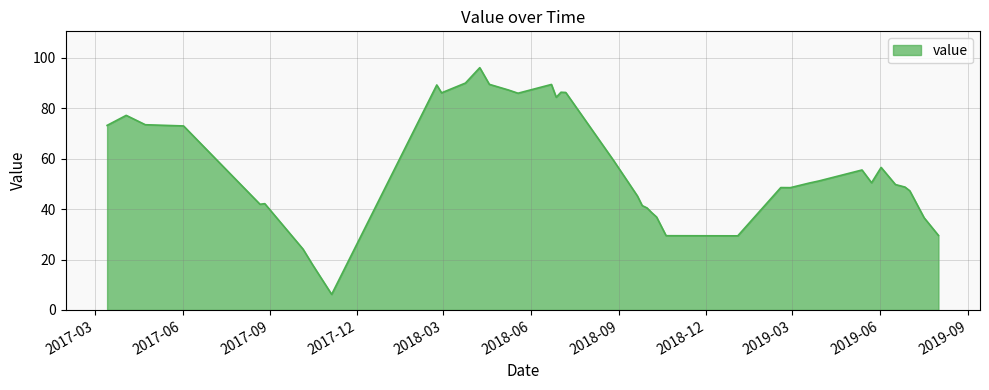

What is the minimum value shown in the chart?

6.2